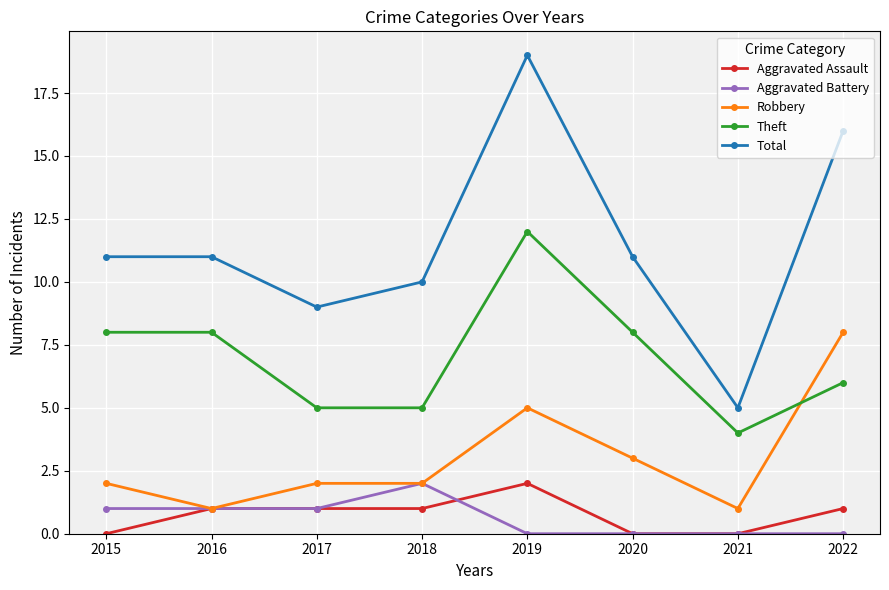

How many values in the Theft series are below 8?

4